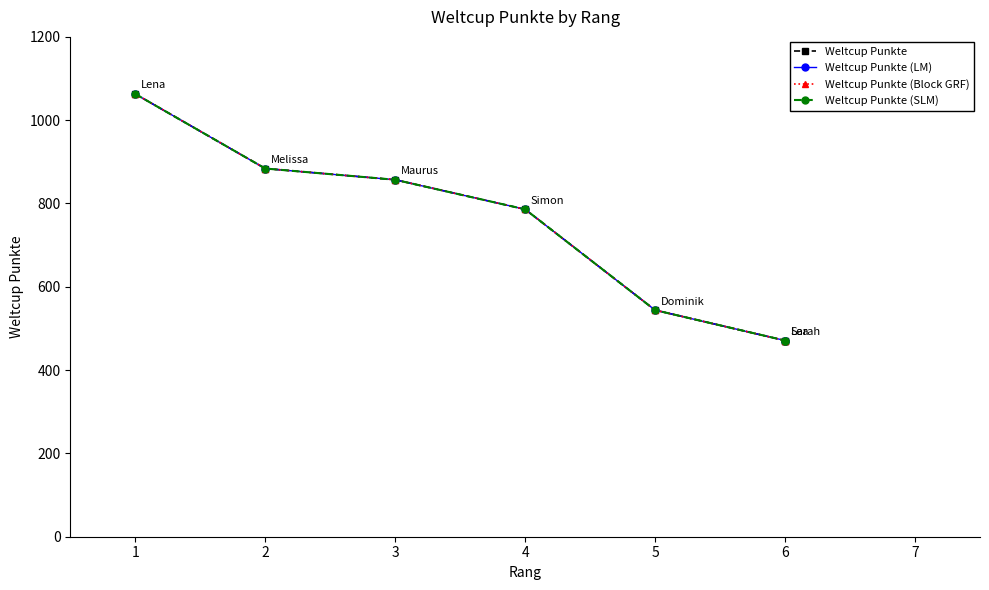

Rank the series by their maximum value, from highest to lowest.

Weltcup Punkte, Weltcup Punkte (LM), Weltcup Punkte (Block GRF), Weltcup Punkte (SLM)